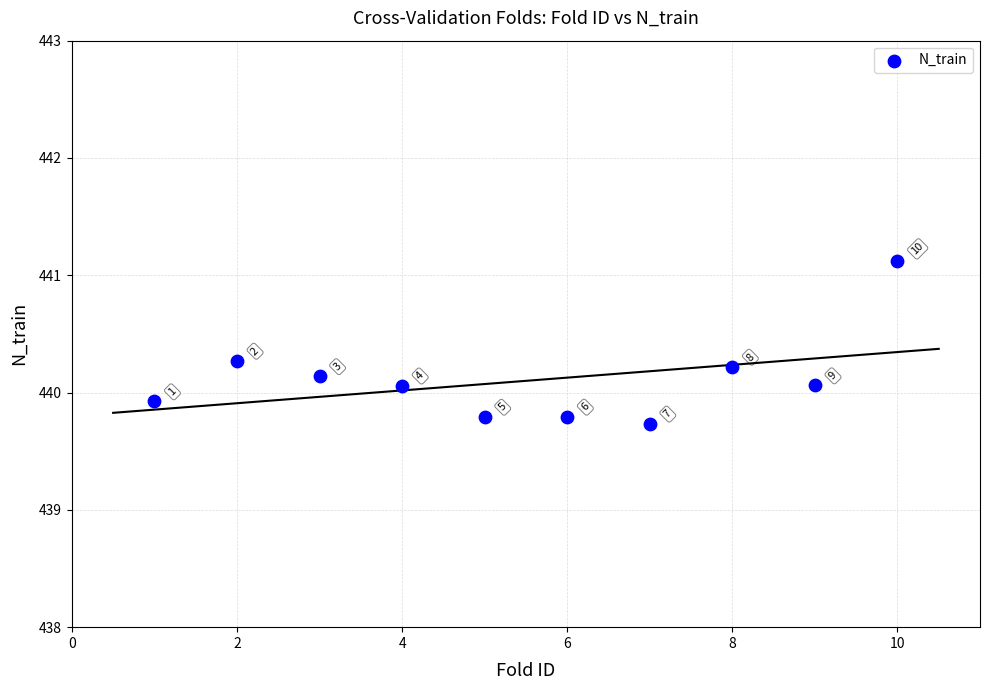

What is the range of Y values (max minus min)?

1.4